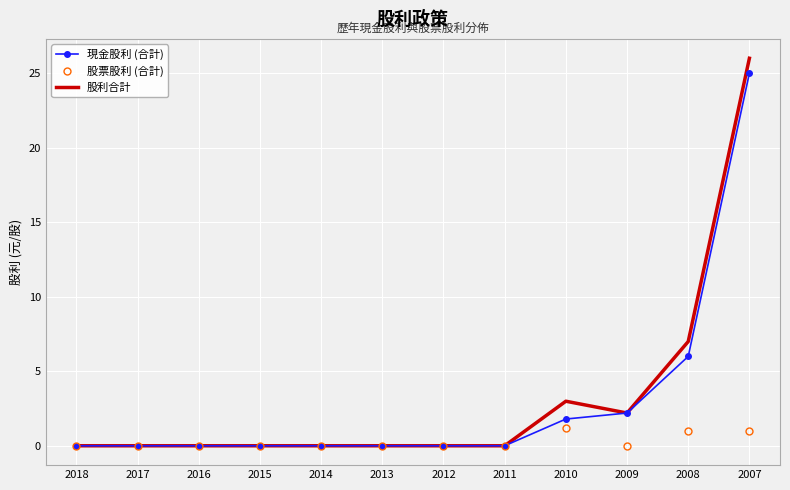

Which series has the largest total across all categories?

股利合計